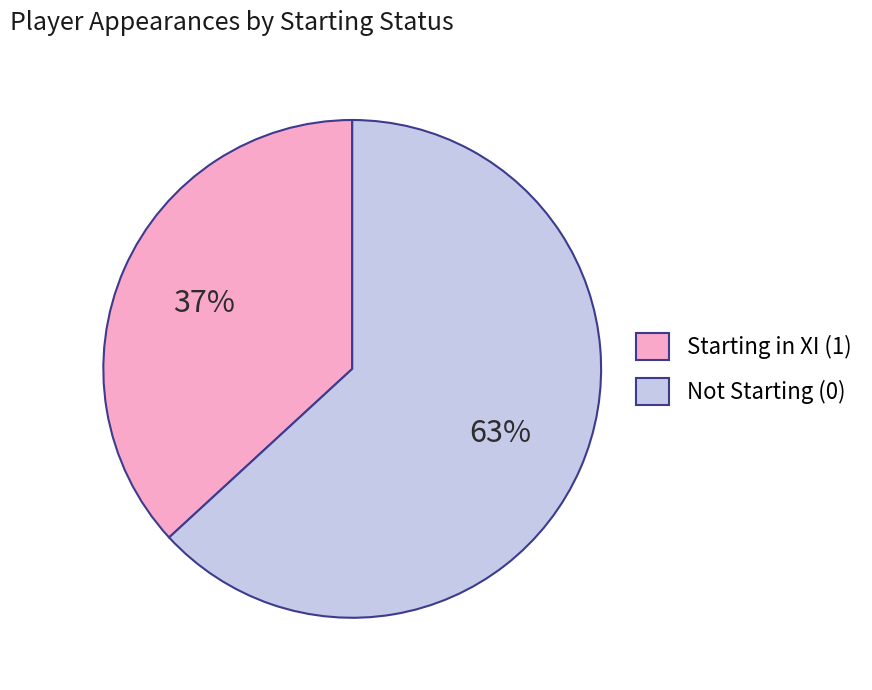

Count the number of slices in the pie.

2